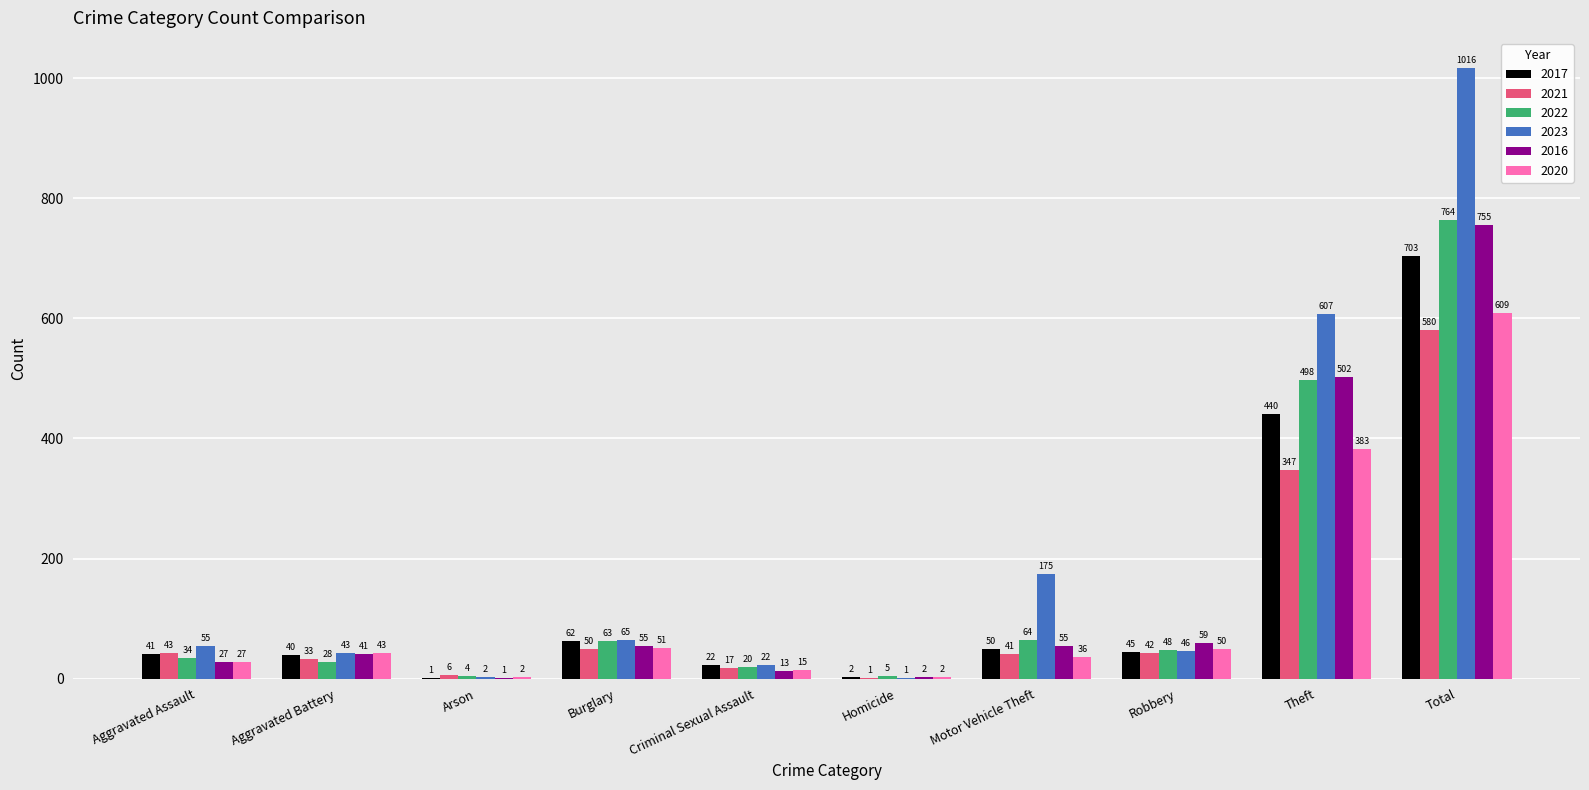

What is the sum of all 2020 values?

1218